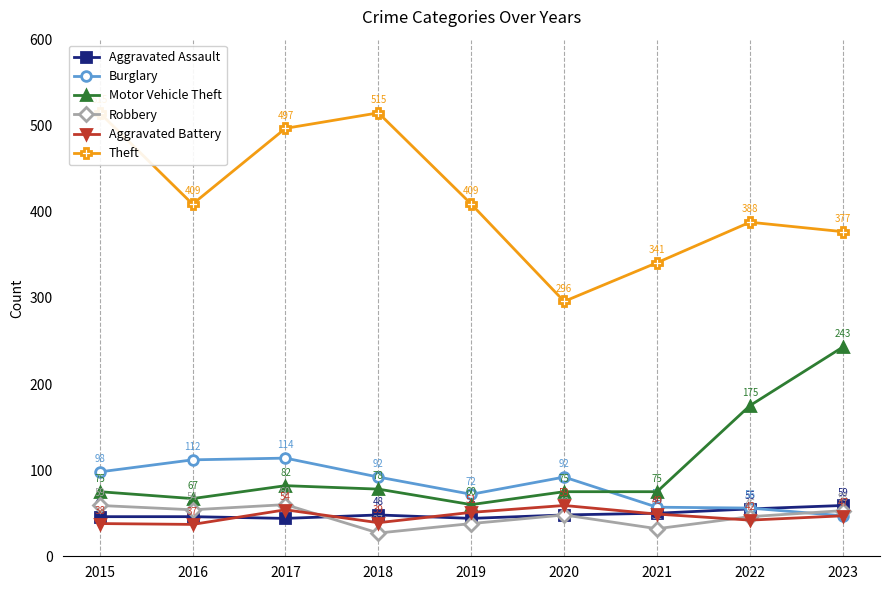

Is the value of Robbery at 2017 greater than the value of Motor Vehicle Theft at 2019?

No